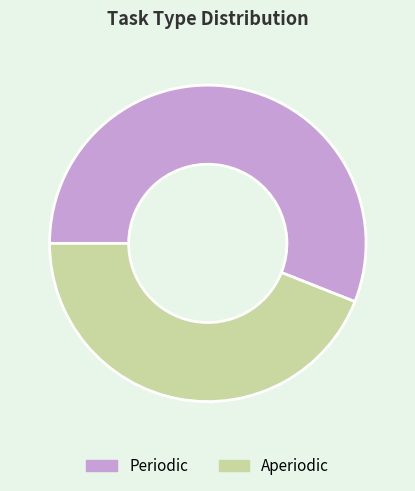

Do Aperiodic and Periodic together represent more than half of the pie?

Yes